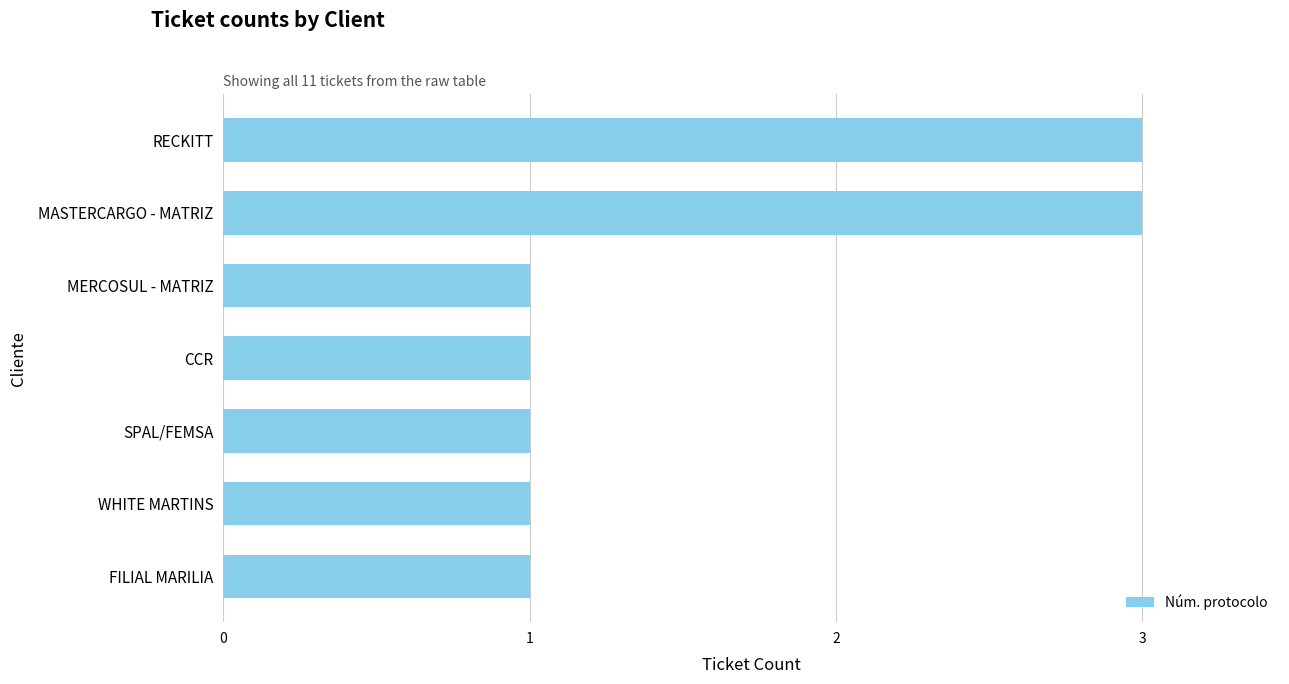

How many values are between 1 and 3?

7